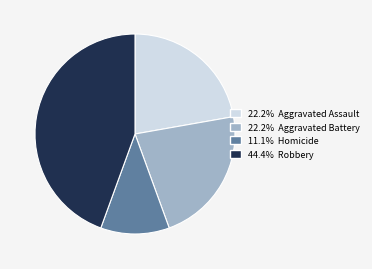

Is there a majority slice in this chart?

No